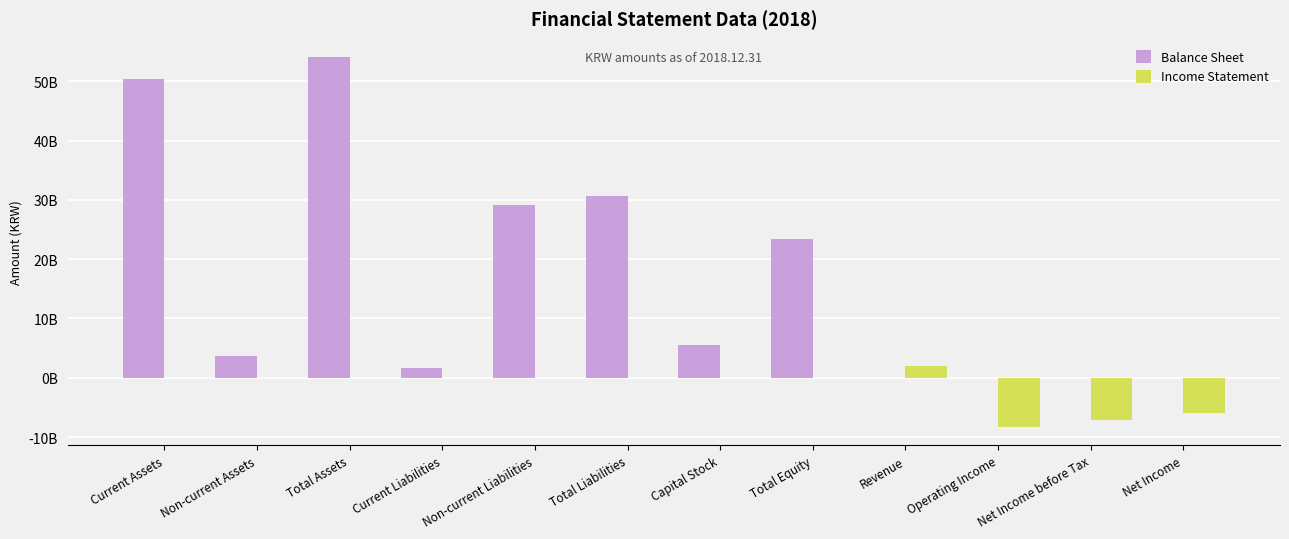

Does the chart contain stacked bars?

No